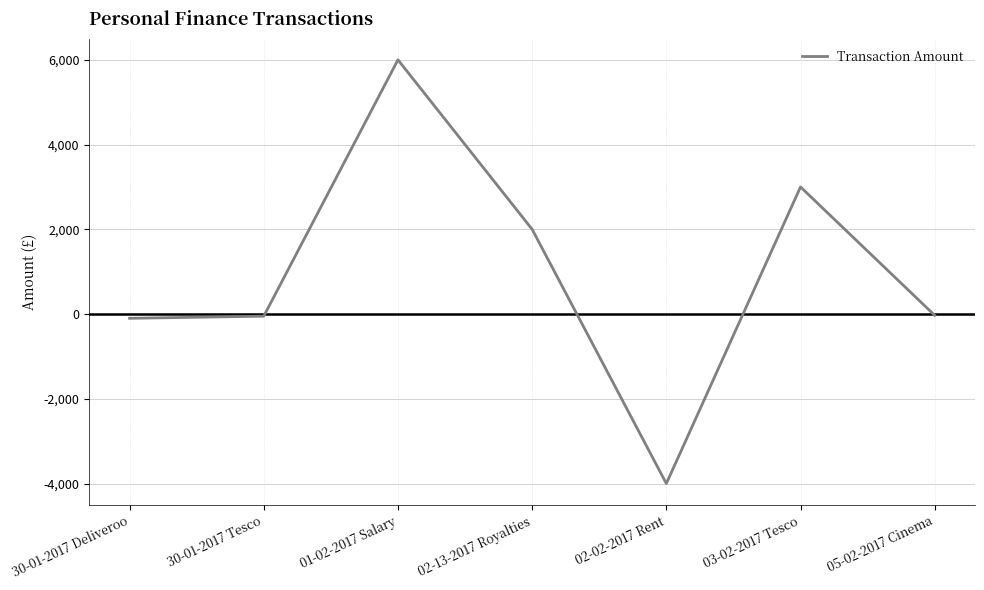

What is the sum of all values?

6820